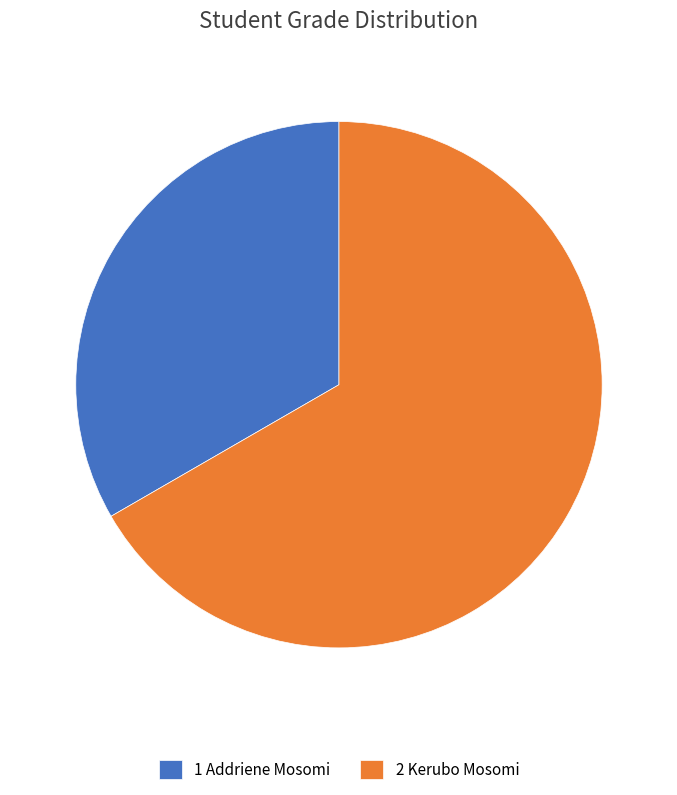

Combined, do 2 Kerubo Mosomi and 1 Addriene Mosomi account for over 50%?

Yes